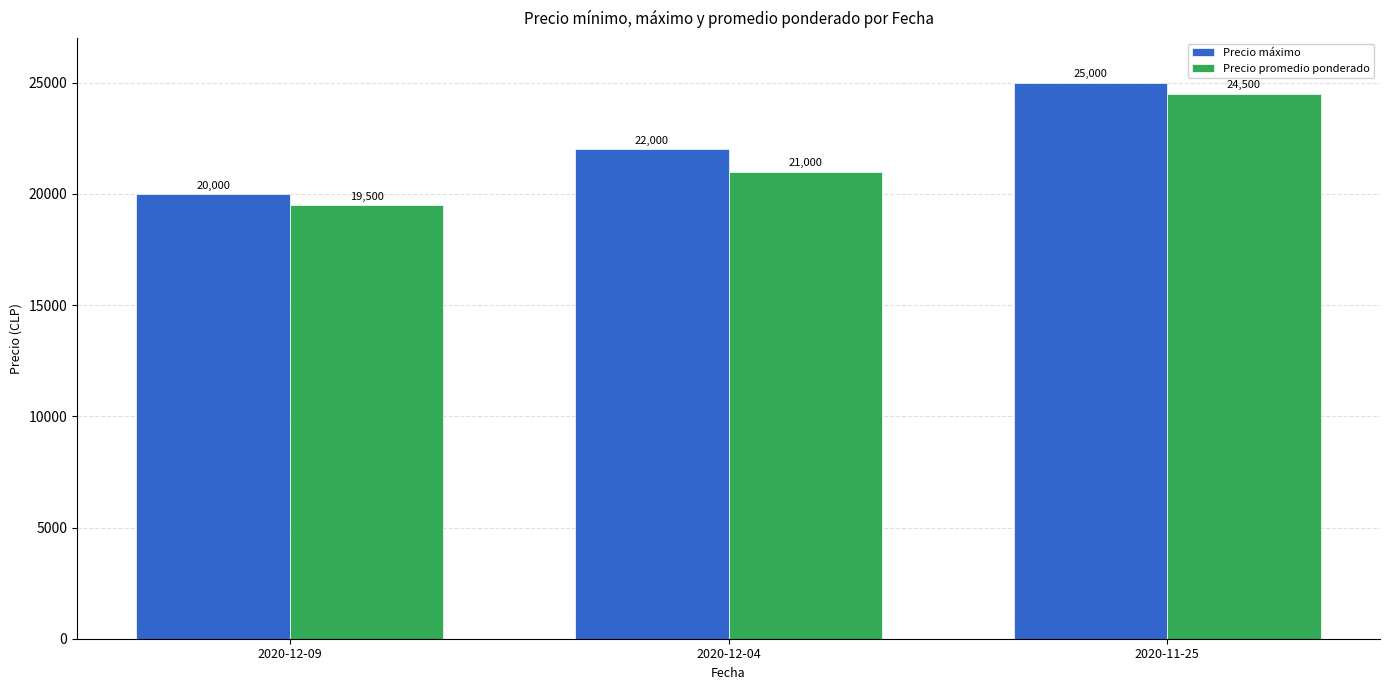

List the labels in order of Precio máximo value, smallest first.

2020-12-09, 2020-12-04, 2020-11-25